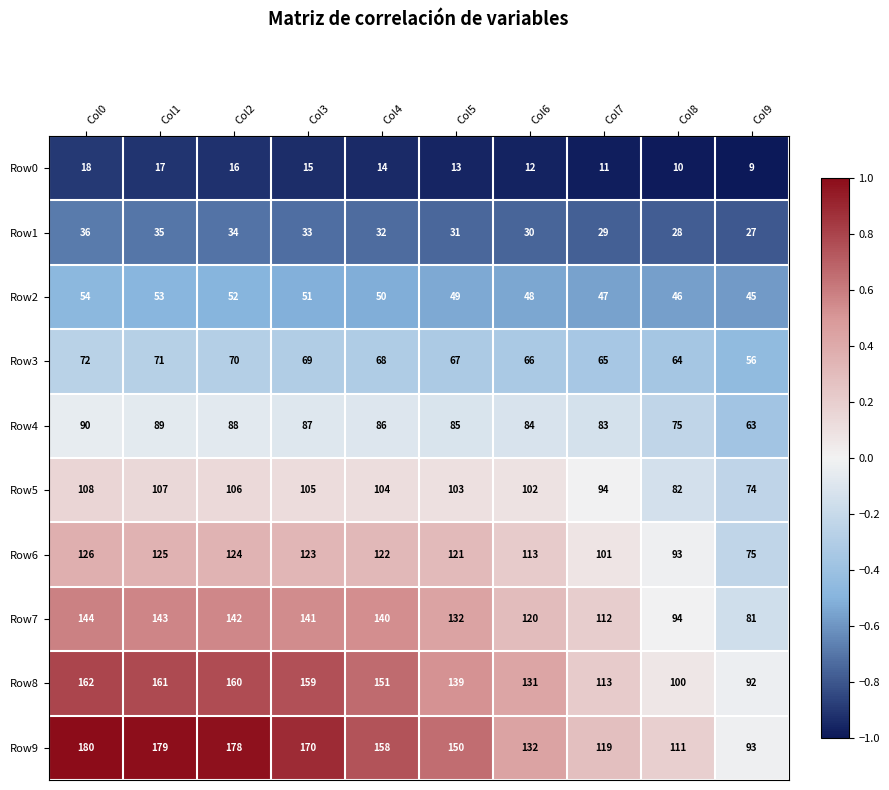

At Col5, list the series in order from smallest to largest.

Row0, Row1, Row2, Row3, Row4, Row5, Row6, Row7, Row8, Row9